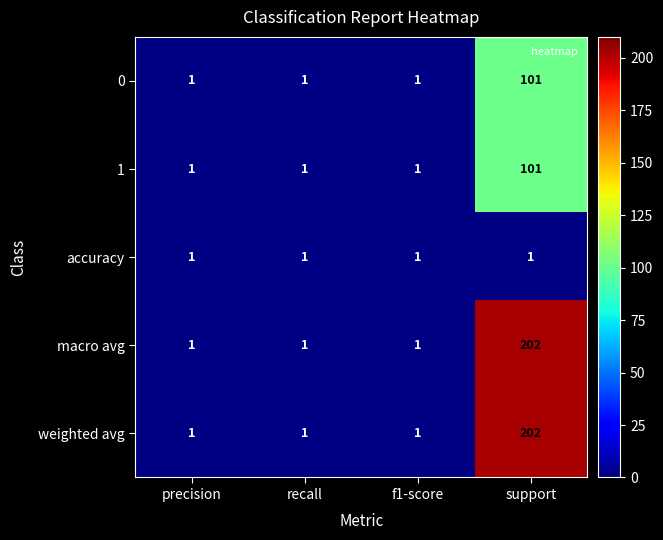

How many weighted avg values are between 1 and 202?

4